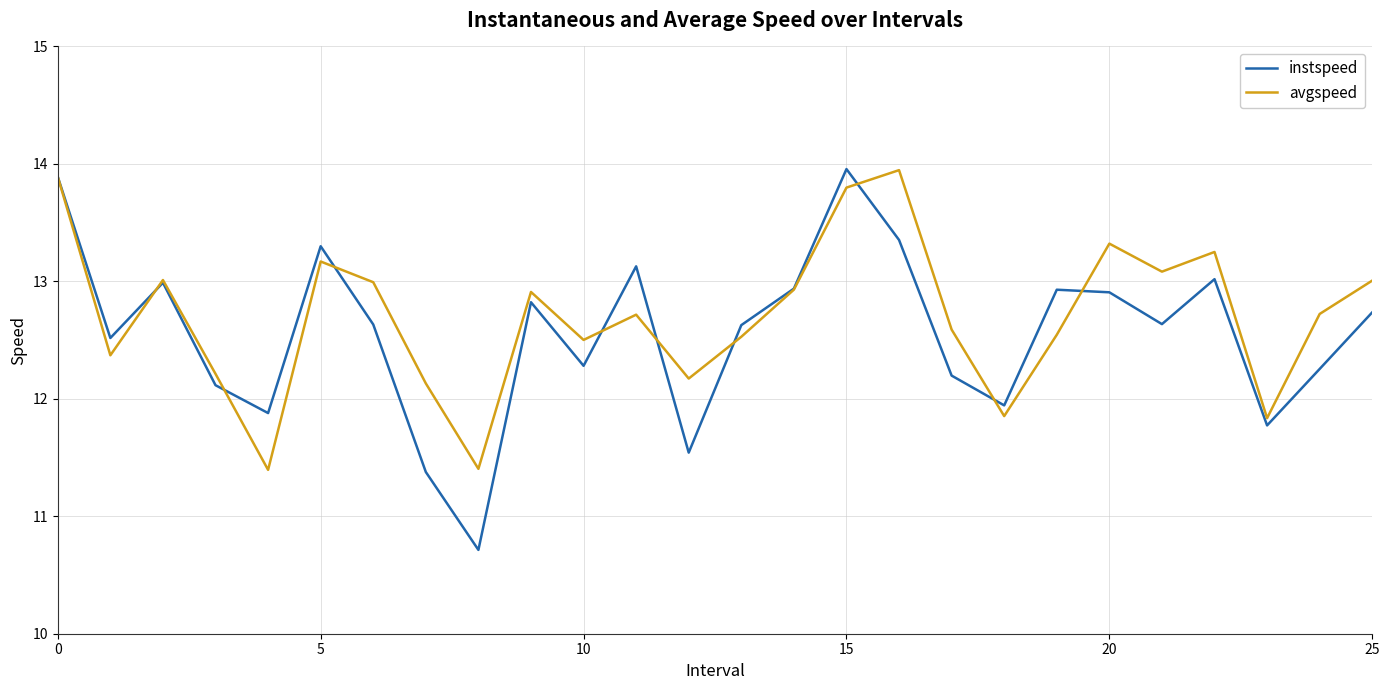

What is the highest value of the avgspeed series?

13.9